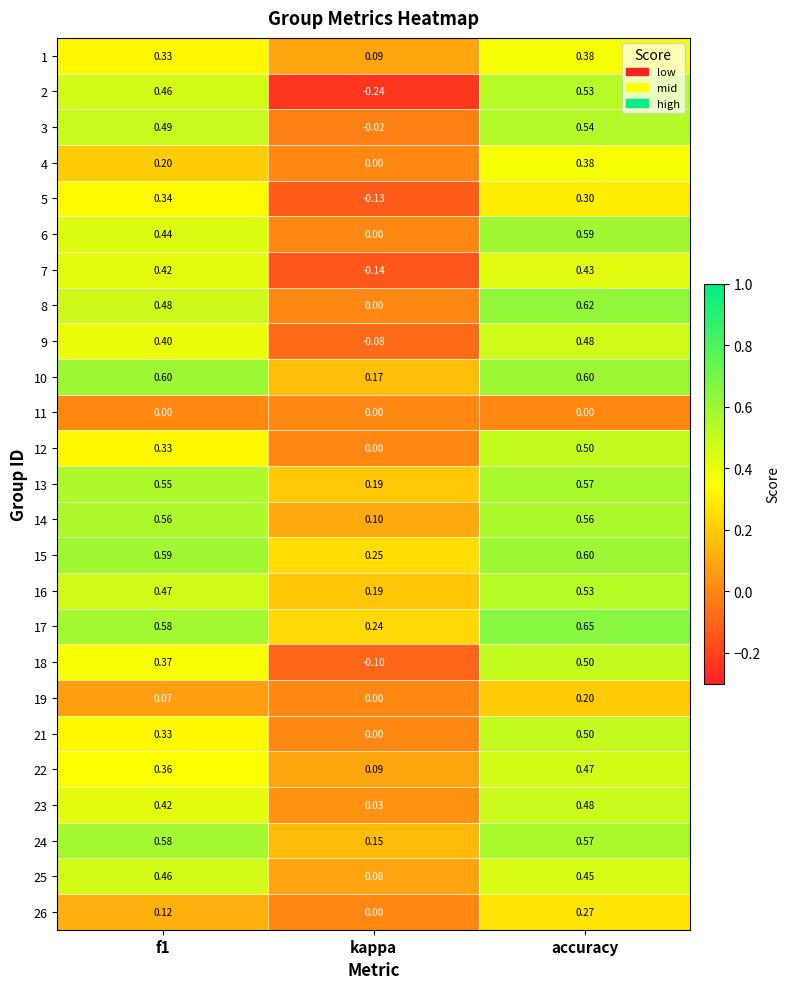

At which category does the chart reach its minimum across all series?

kappa